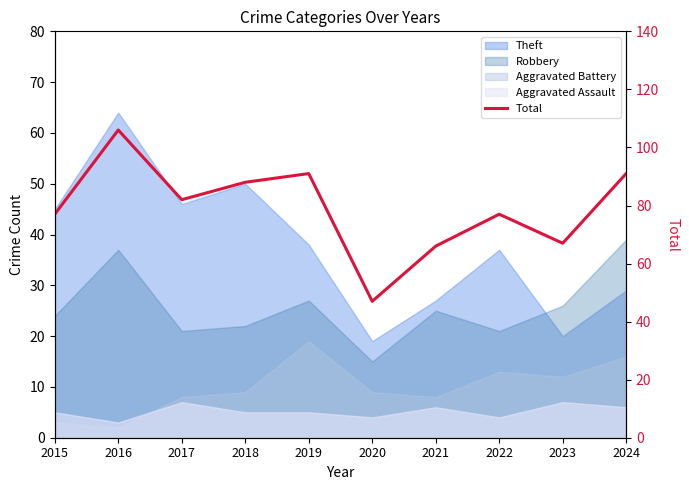

What is the sum of all values?

792